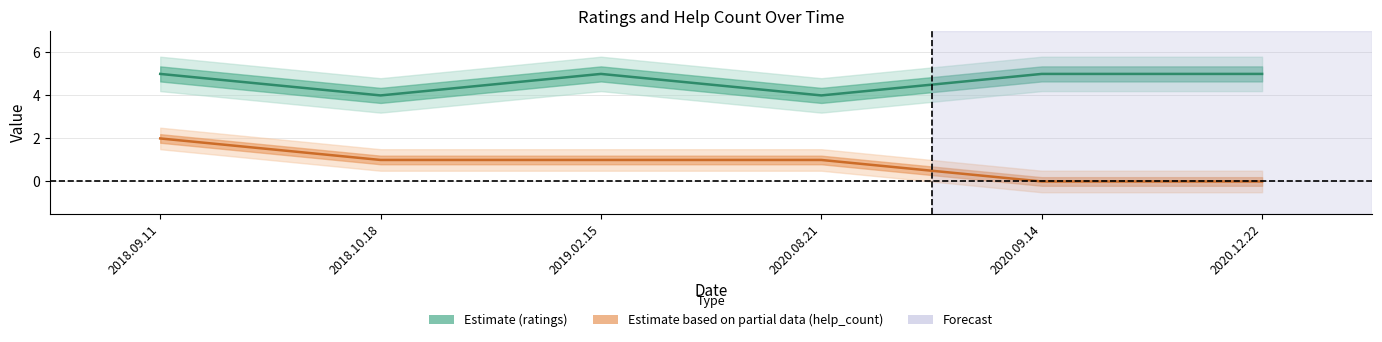

The help_count series shows 1 at 2020.08.21. True or false?

True